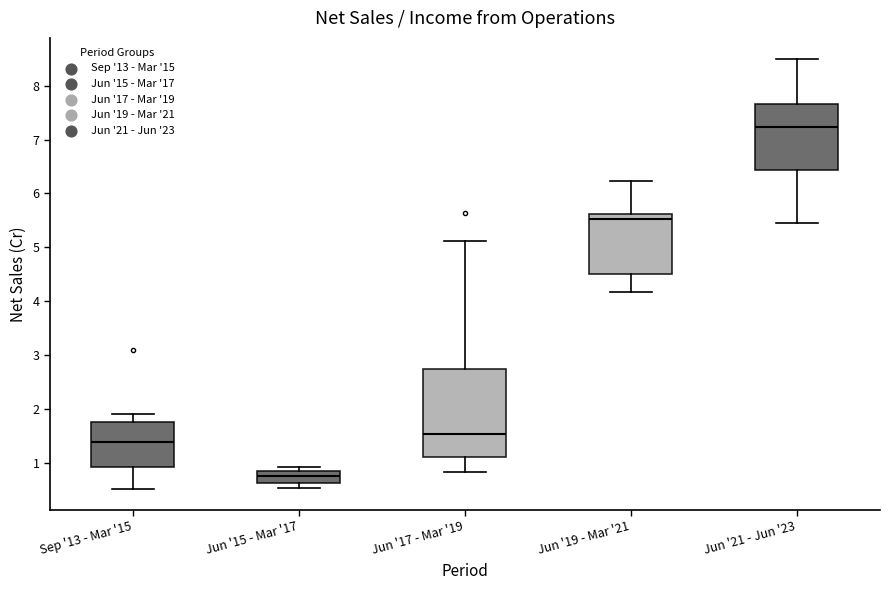

Which box is the tallest, from its lower edge to its upper edge?

Jun '17 - Mar '19